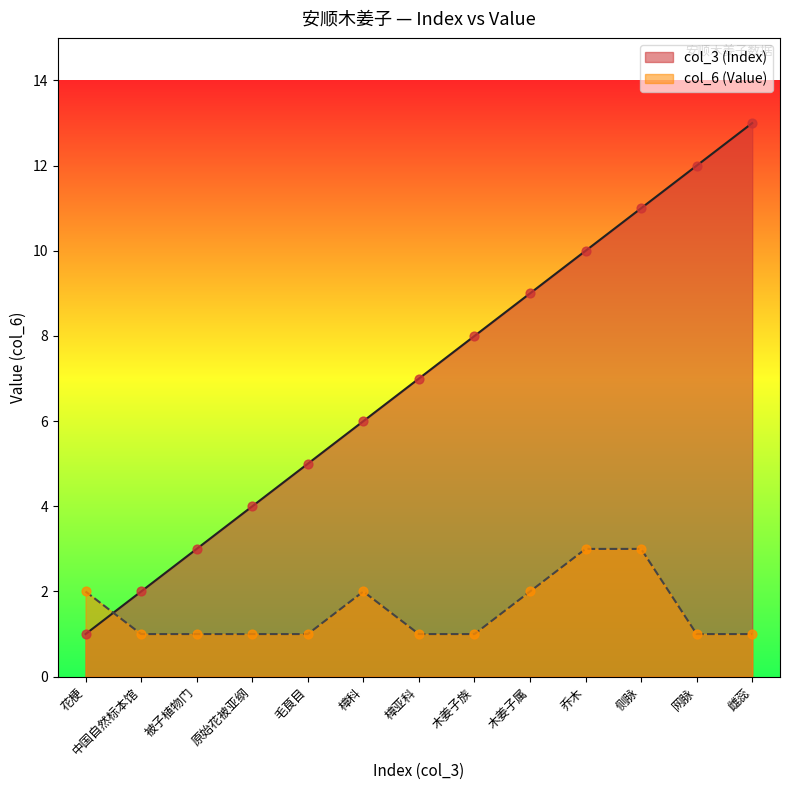

Which series has the largest Y range (max minus min)?

col_3 (Index)